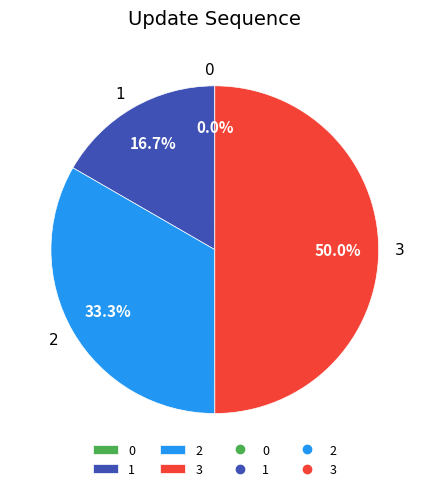

What portion of the pie excludes 1?

83.3%